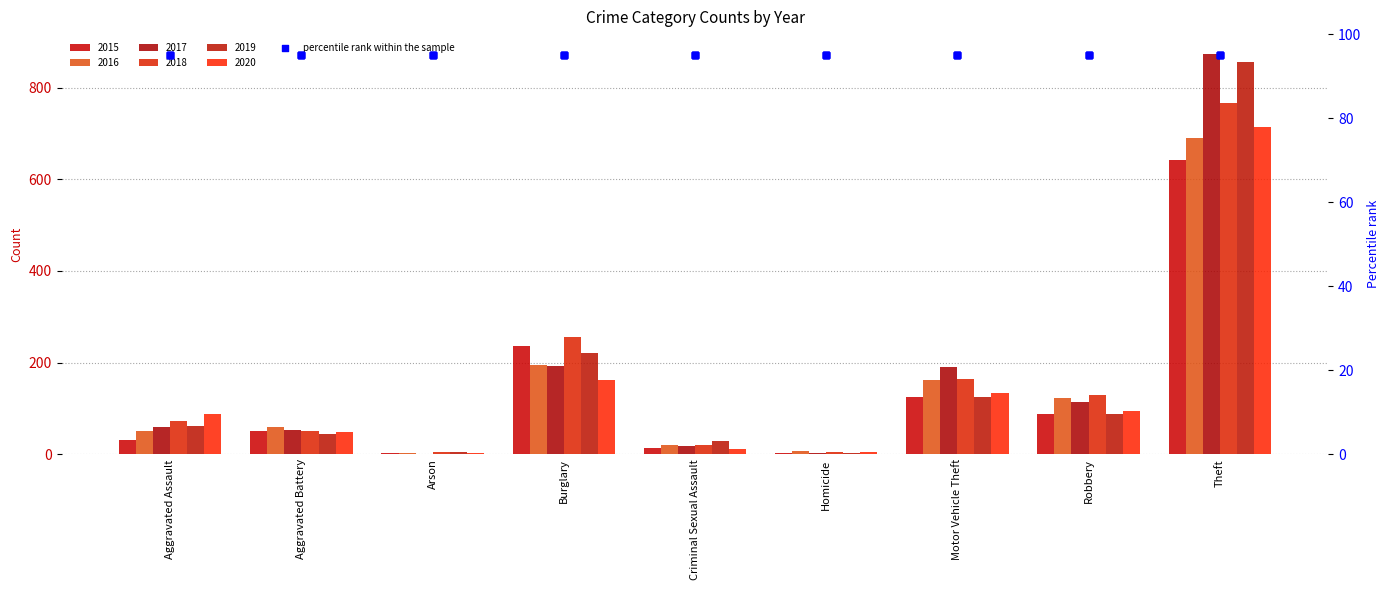

Is the value of 2019 at Burglary greater than the value of 2020 at Theft?

No